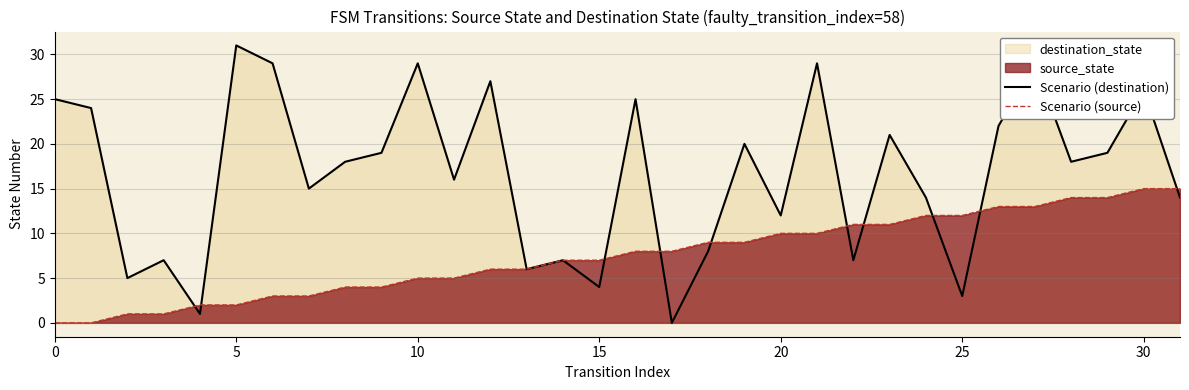

What is the average value of the Scenario (destination) series?

17